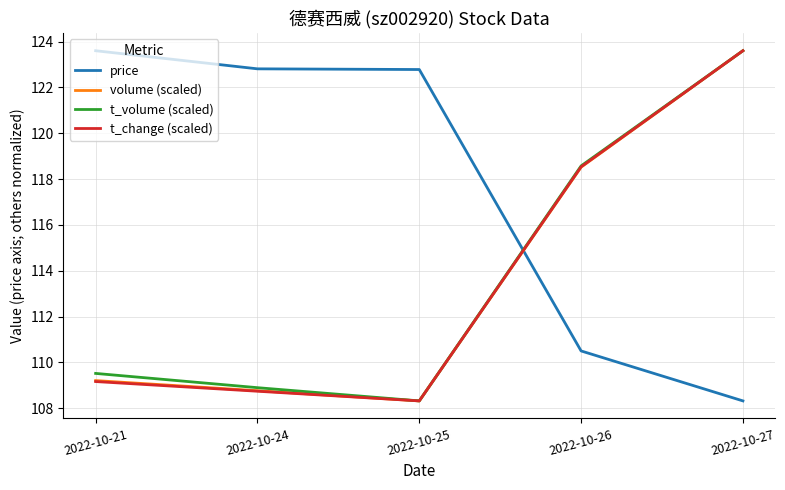

Is the value of volume (scaled) at 2022-10-27 greater than the value of t_change (scaled) at 2022-10-26?

Yes